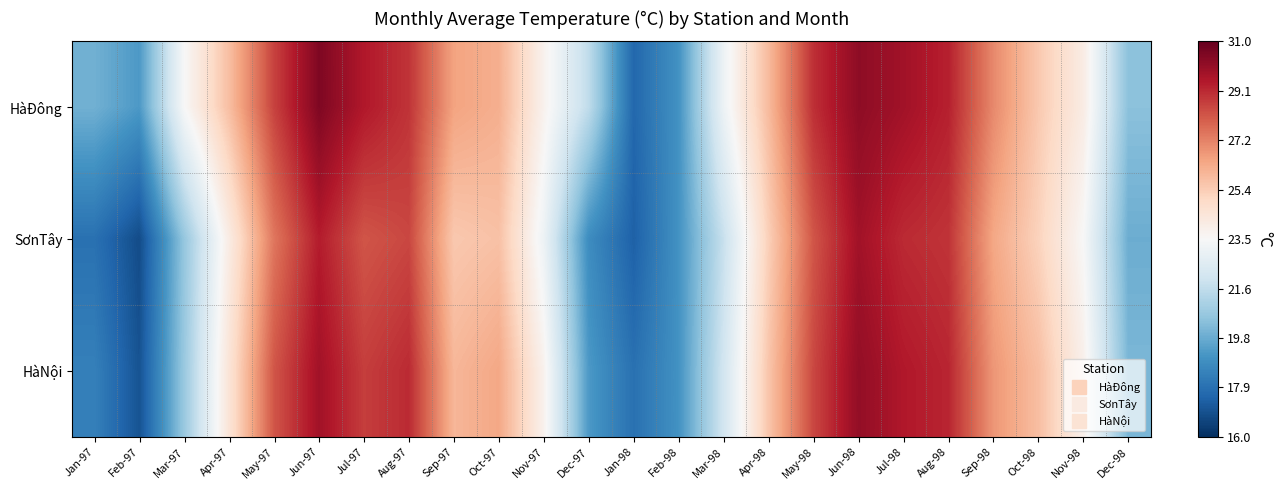

Rank the series by their maximum value, from highest to lowest.

HàĐông, HàNội, SơnTây